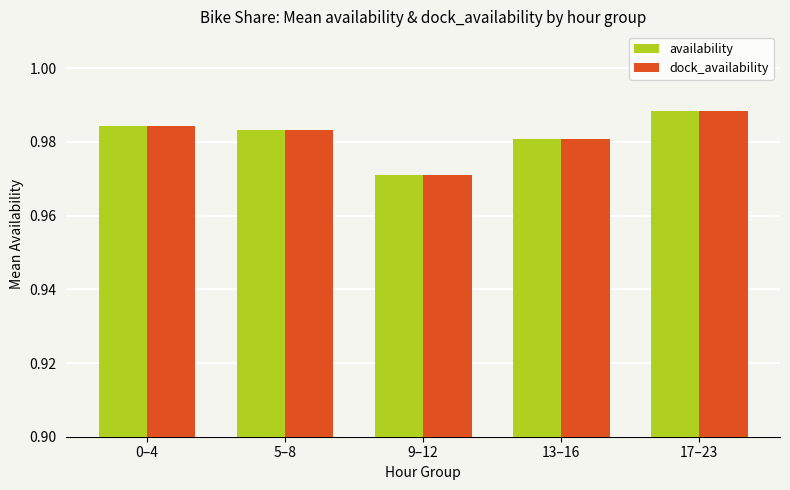

At which label does availability reach its peak?

17–23